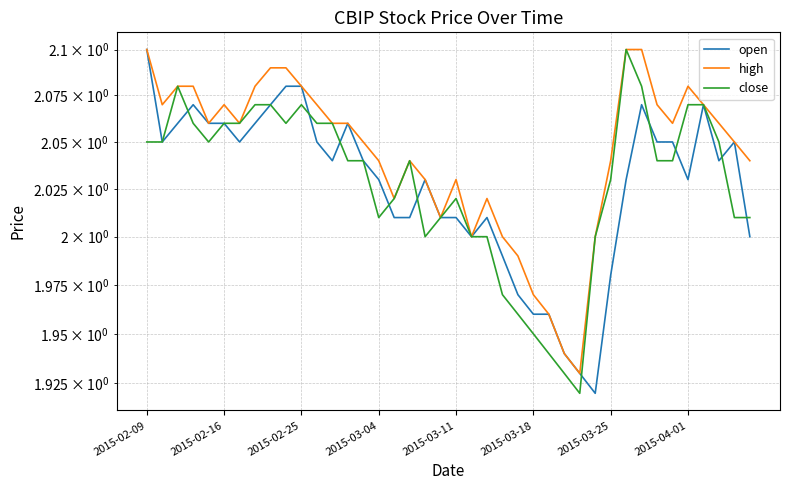

What is the difference between the maximum and second lowest values in the high series?

0.2